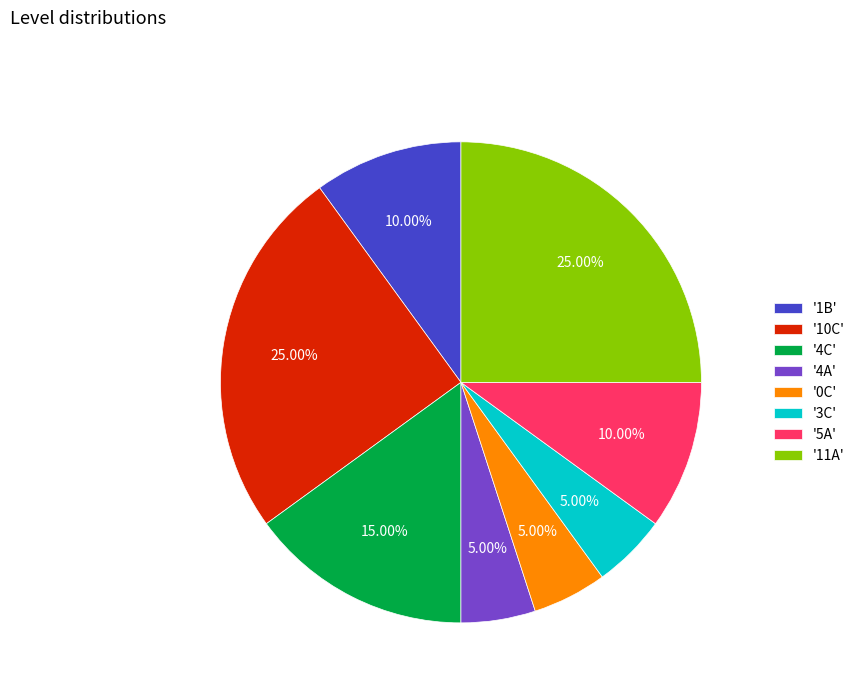

Combined, do '1B' and '4A' account for over 50%?

No